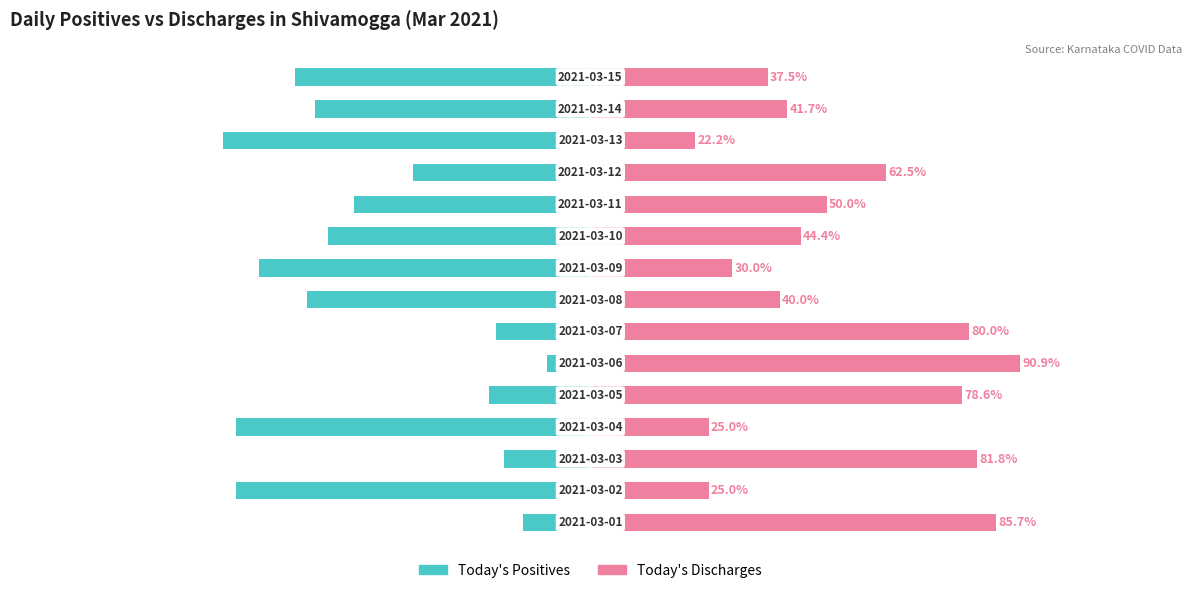

At which label is Today's Positives closest to -43?

11